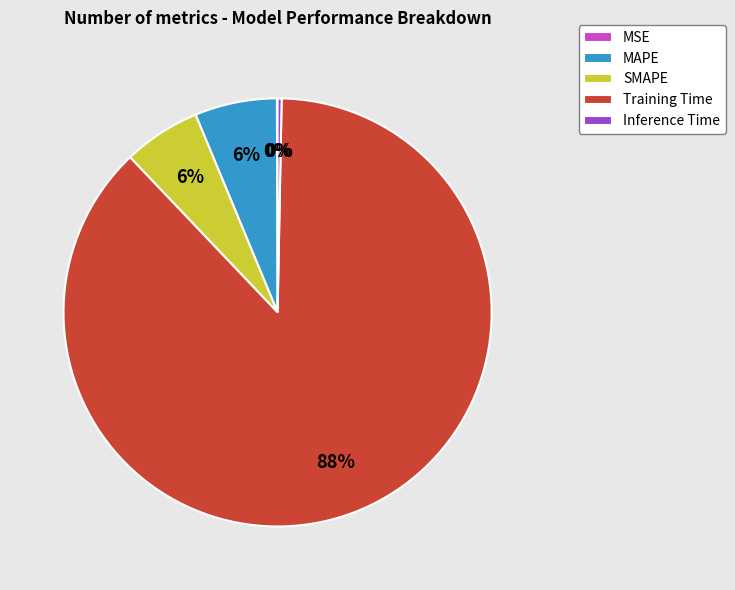

Which slice is the largest?

Training Time